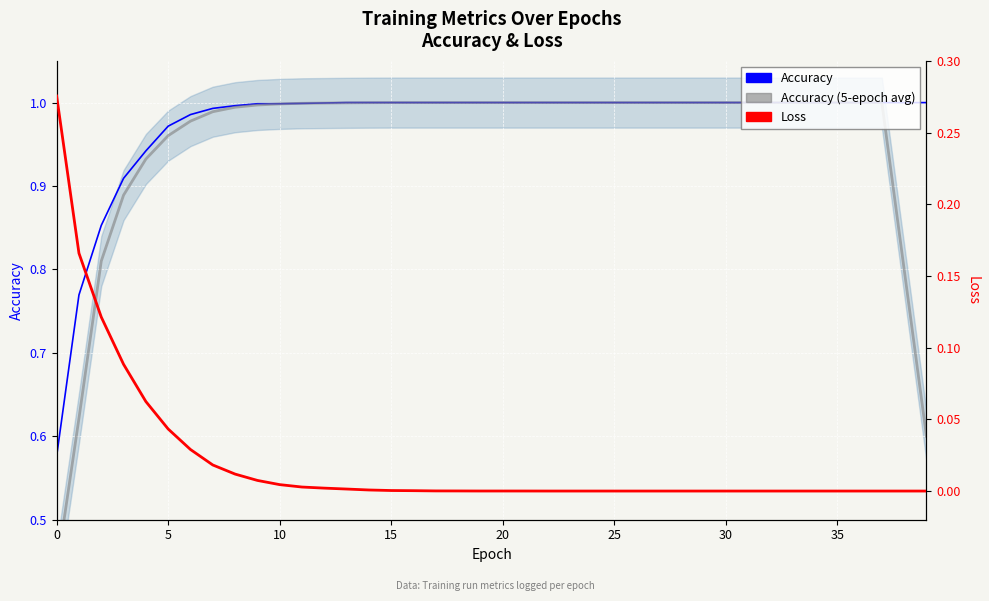

True or false: Accuracy (5-epoch avg) has more than 2 points higher than both neighbors.

False